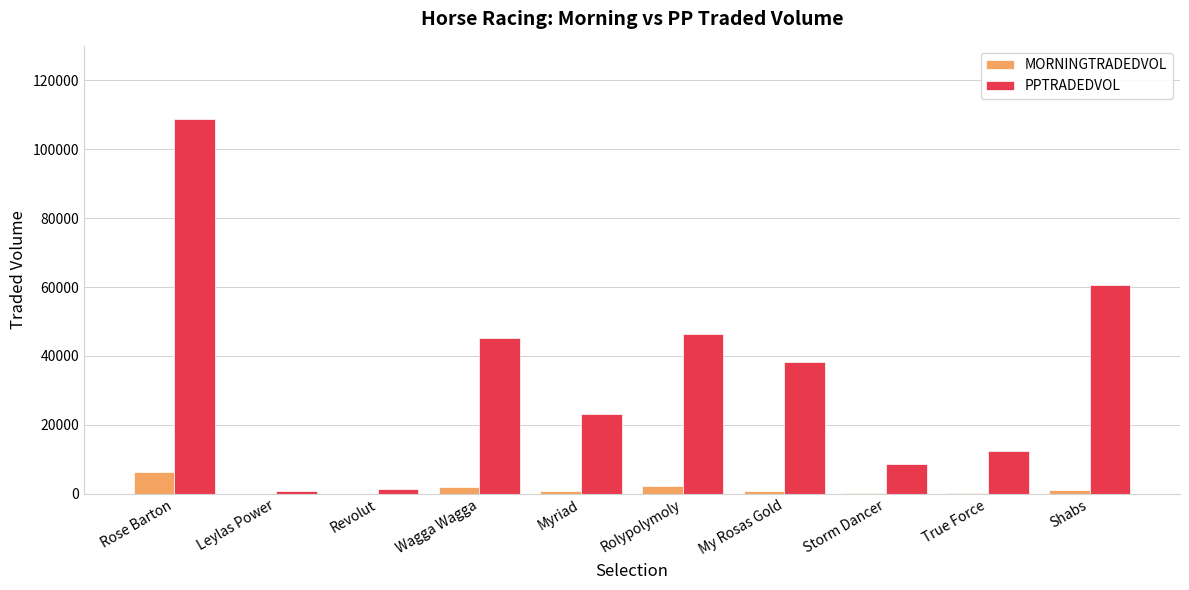

What value does the PPTRADEDVOL series have at Rolypolymoly?

46254.4